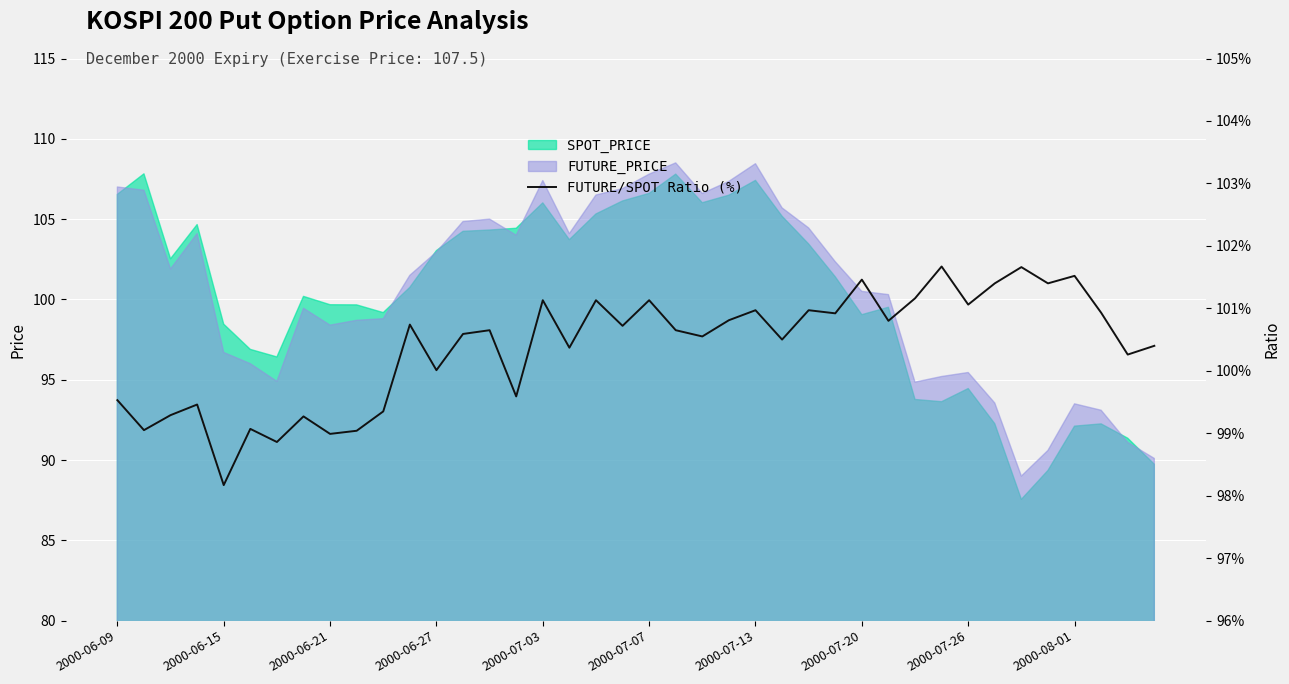

What is the minimum value shown in the chart?

98.2